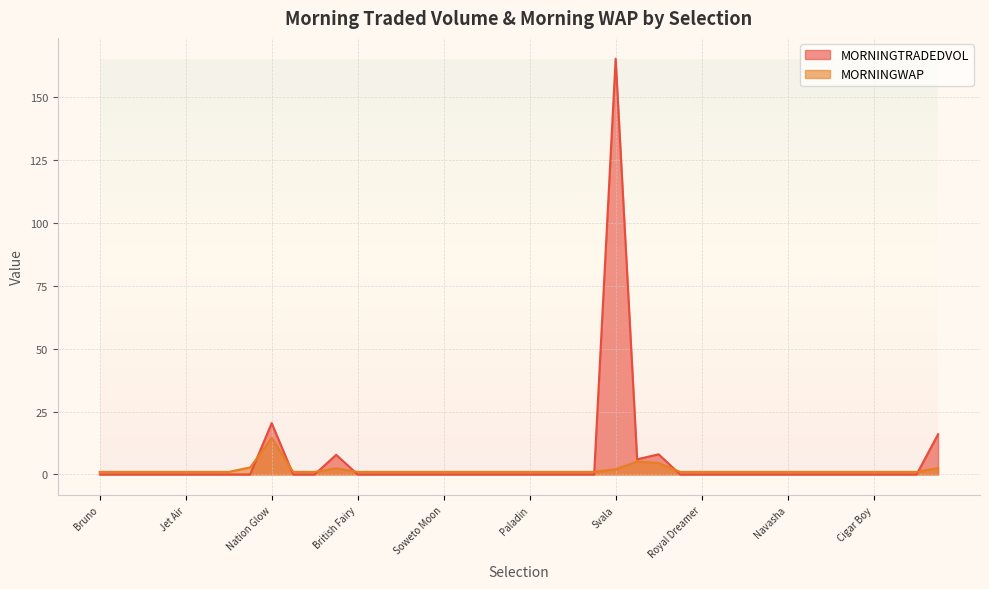

What is the difference between the maximum and minimum values in the MORNINGTRADEDVOL series?

165.4